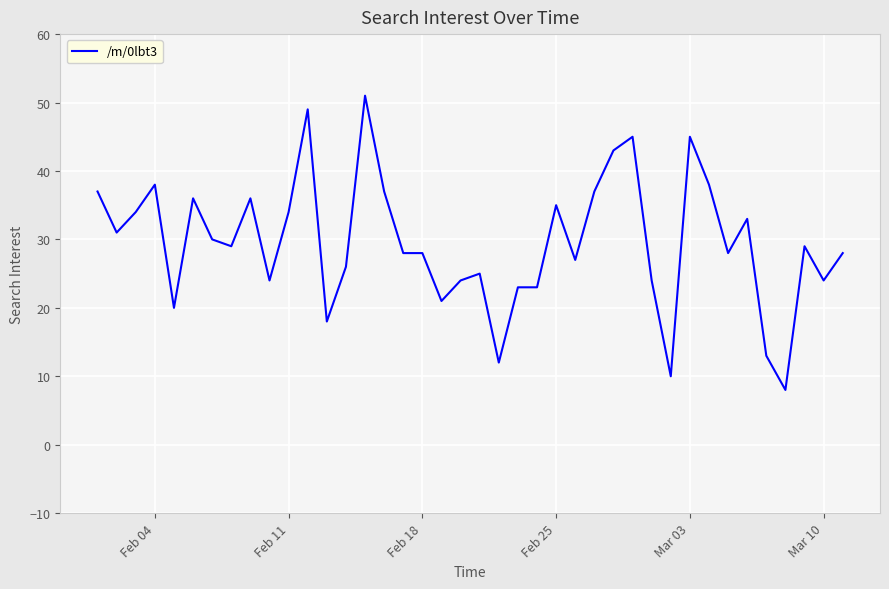

Is this an area chart (filled region under the line)?

No